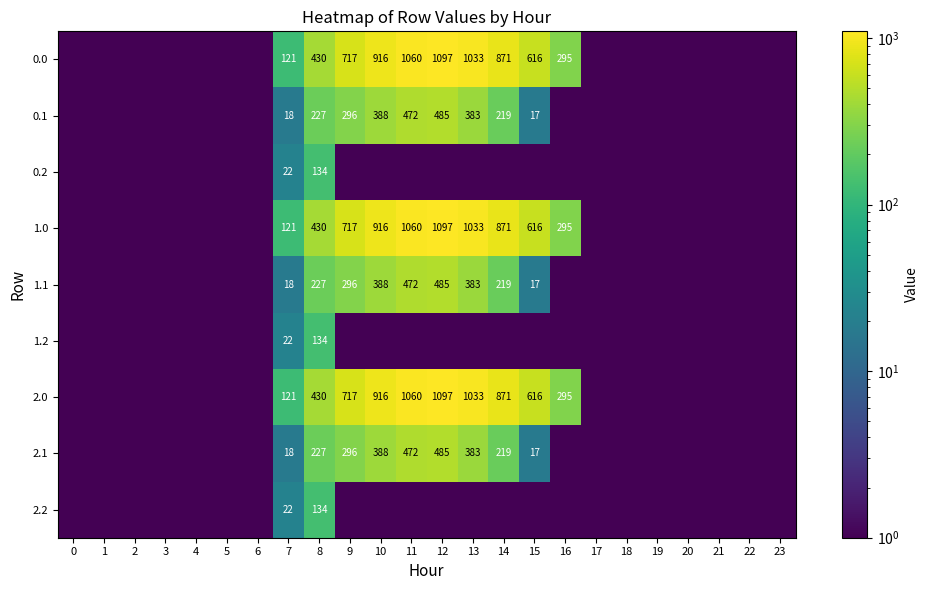

Is it true that 0.0 equals 430.0 at 8?

True